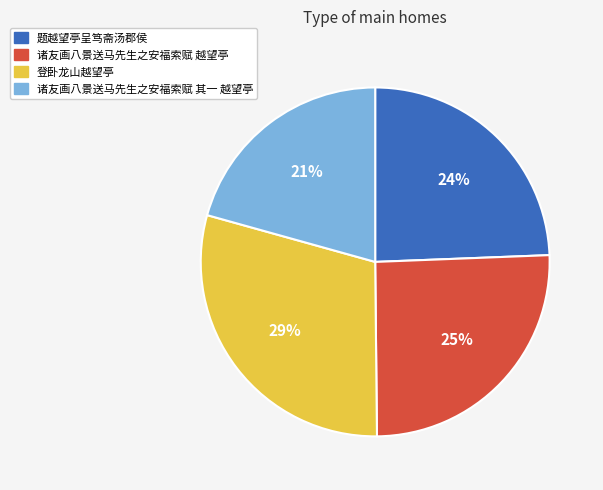

The 诸友画八景送马先生之安福索赋 越望亭 slice represents 25% of the pie. True or false?

True